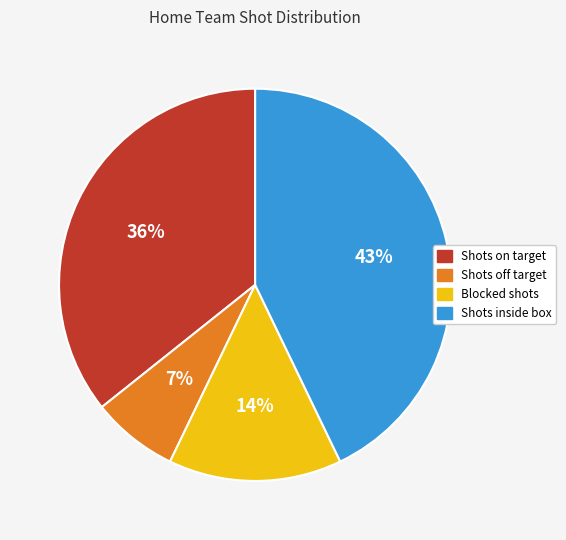

To the nearest percent, what is the average slice percentage?

25%